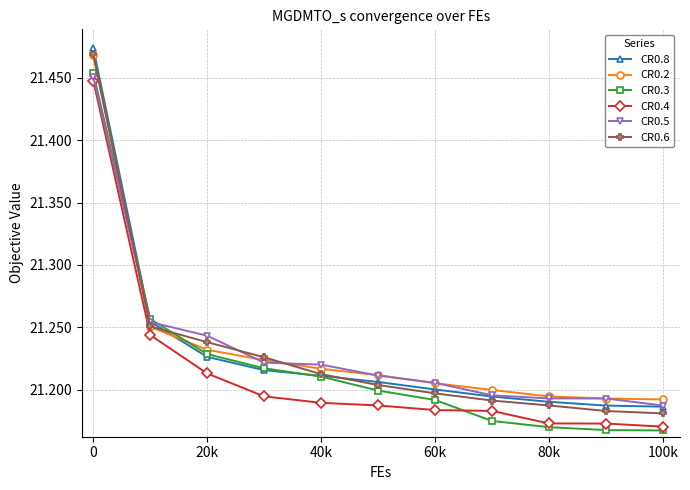

At how many categories does at least one series exceed 21?

11